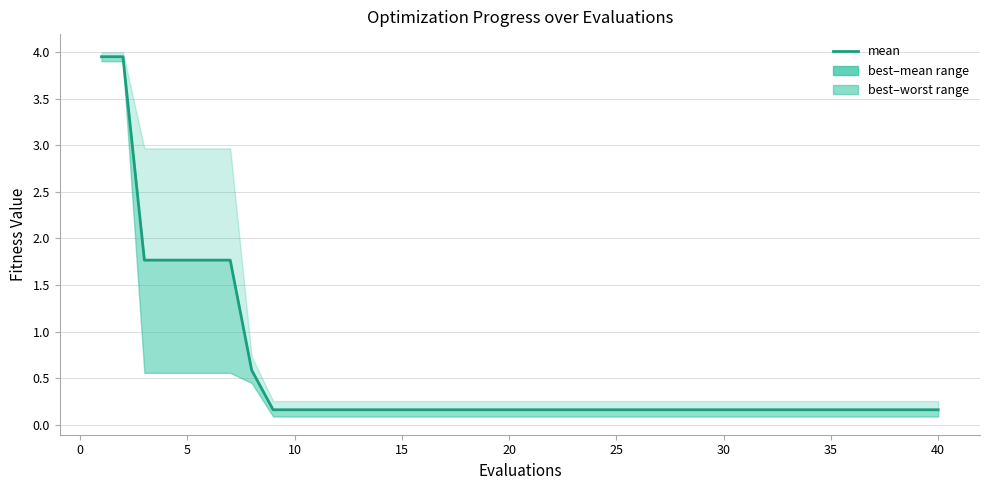

How many data points does each series have?

40